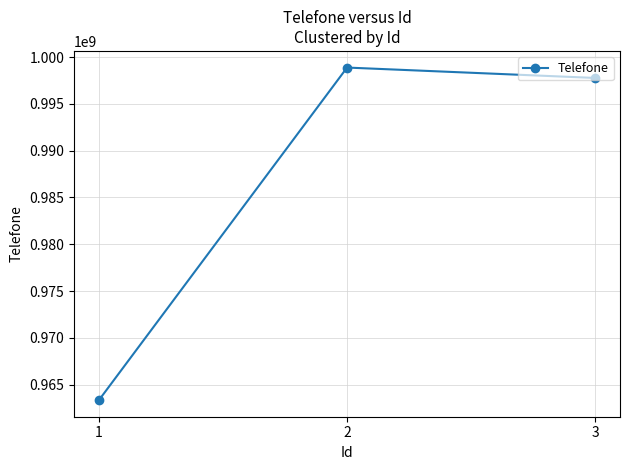

What is the greatest value displayed?

998877665